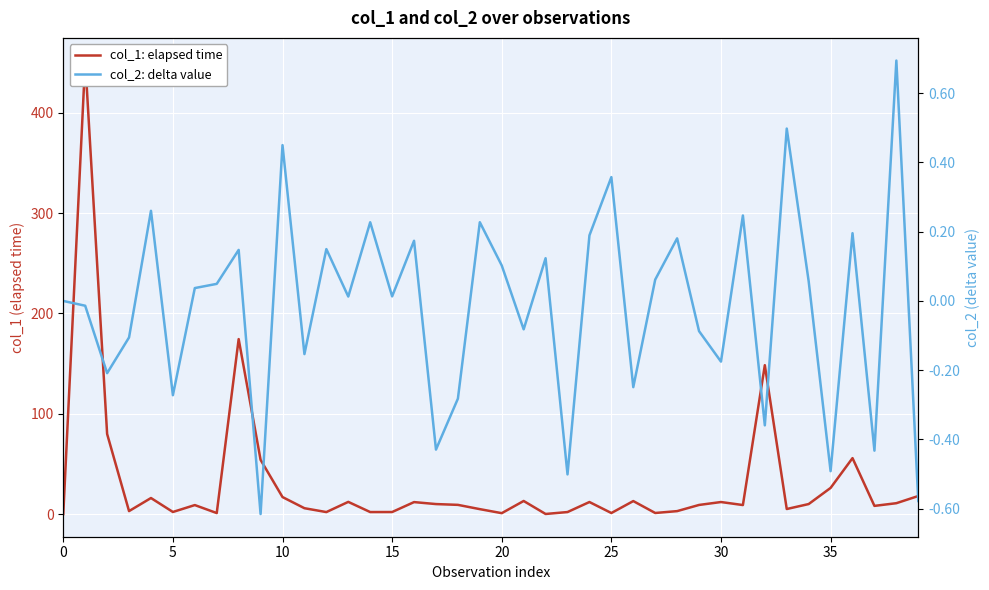

Is the value of col_2: delta value at 10 greater than the value of col_1: elapsed time at 35?

No